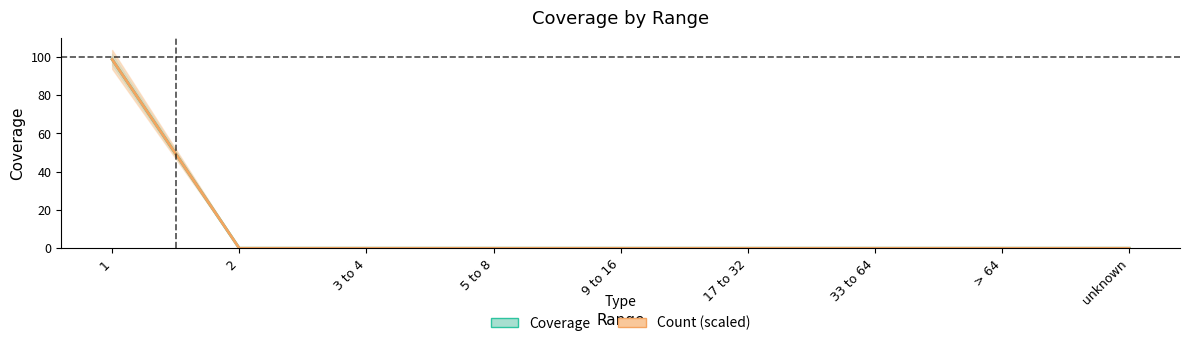

List the labels in order of Coverage value, smallest first.

2, 3 to 4, 5 to 8, 9 to 16, 17 to 32, 33 to 64, > 64, unknown, 1